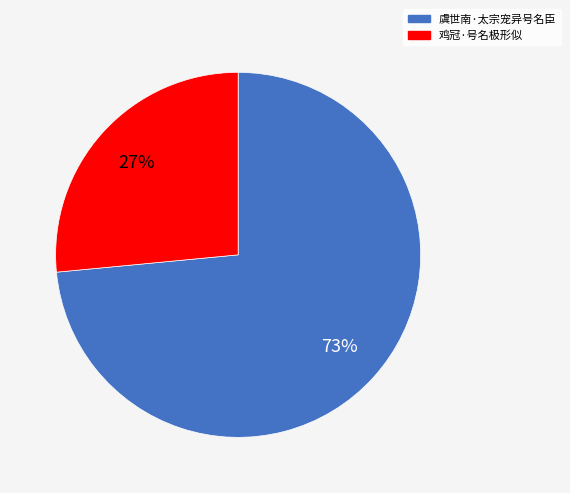

To the nearest percent, what portion does 虞世南·太宗宠异号名臣 represent?

73%